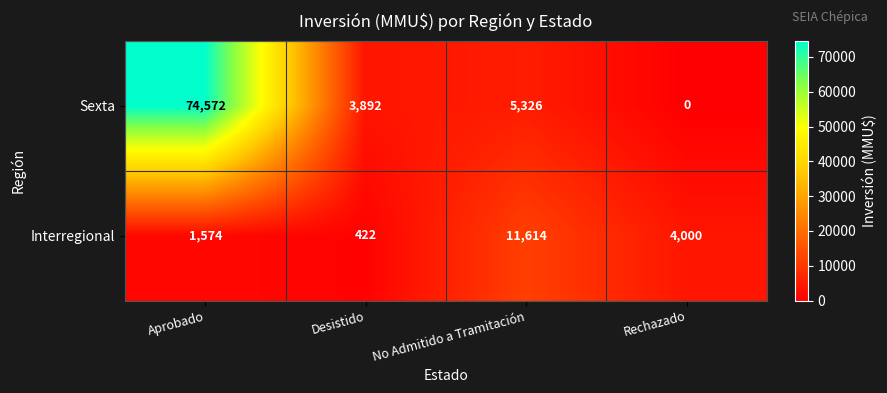

What is the difference between the maximum and second lowest values in the Sexta series?

70680